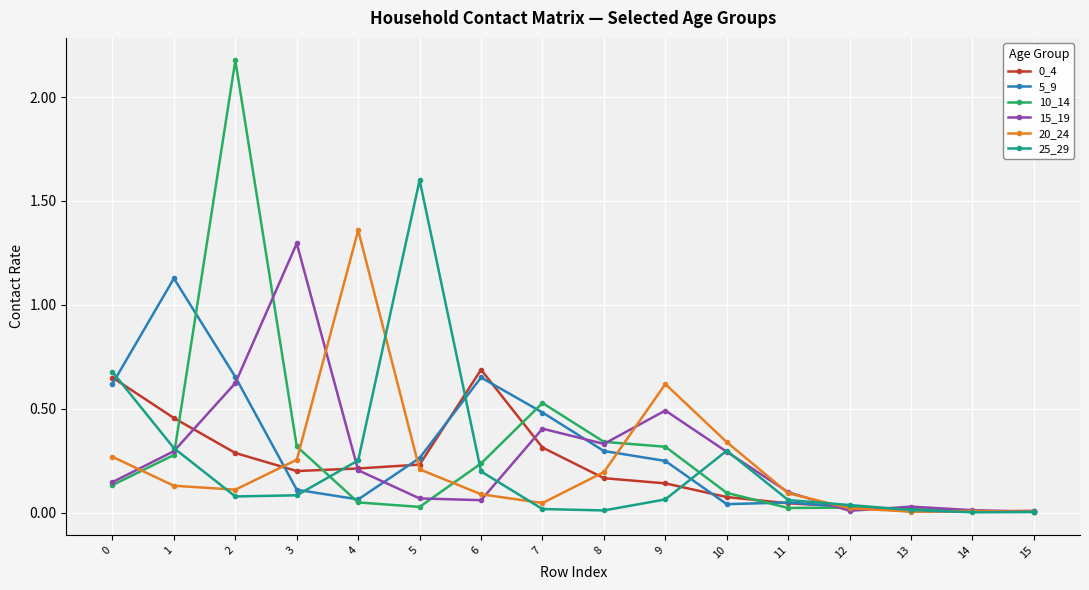

Which series has the widest spread of values?

10_14